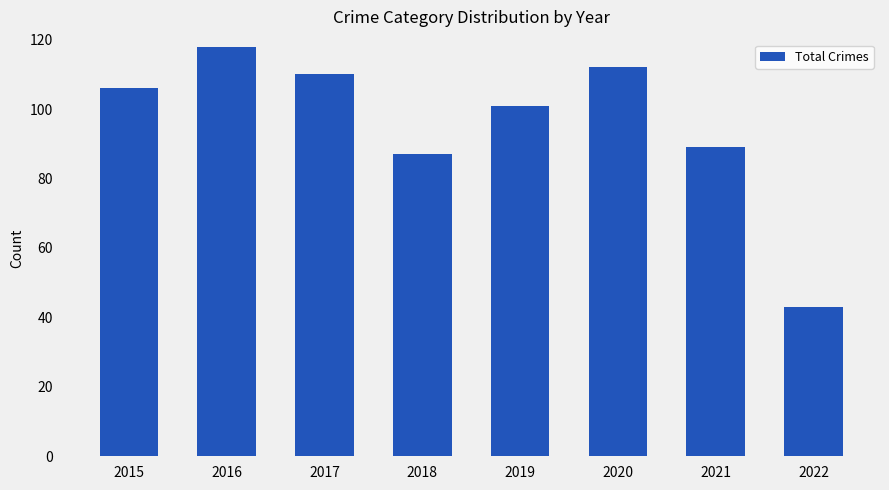

What is the sum of the values at 2017 and 2020?

222